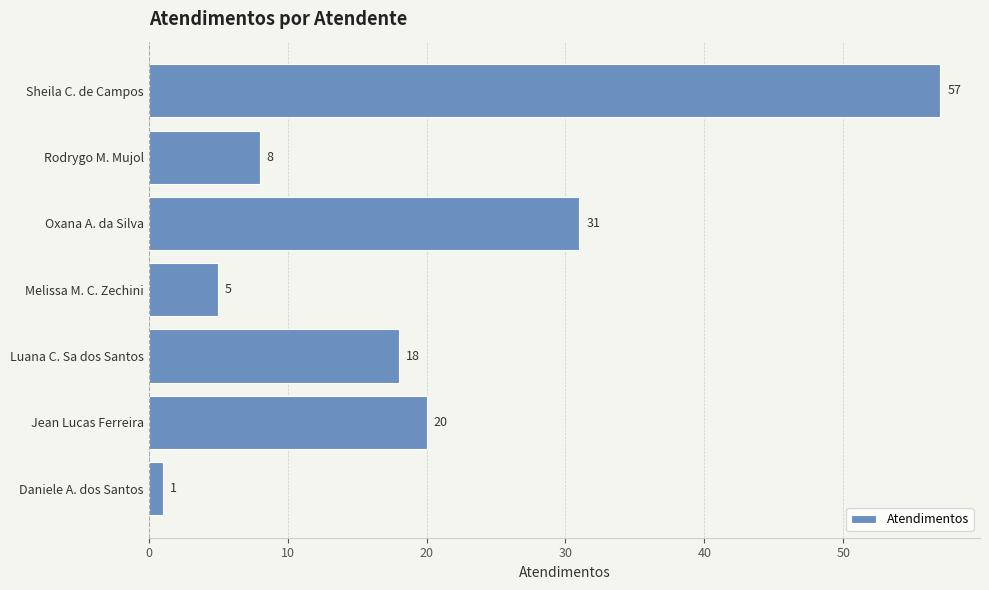

True or false: the data shows 93 at Sheila C. de Campos.

False